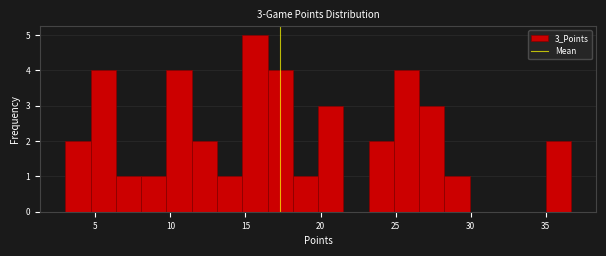

Around what value on the x-axis is the tallest bar? Give the approximate position of its centre, as read against the axis.

15.5